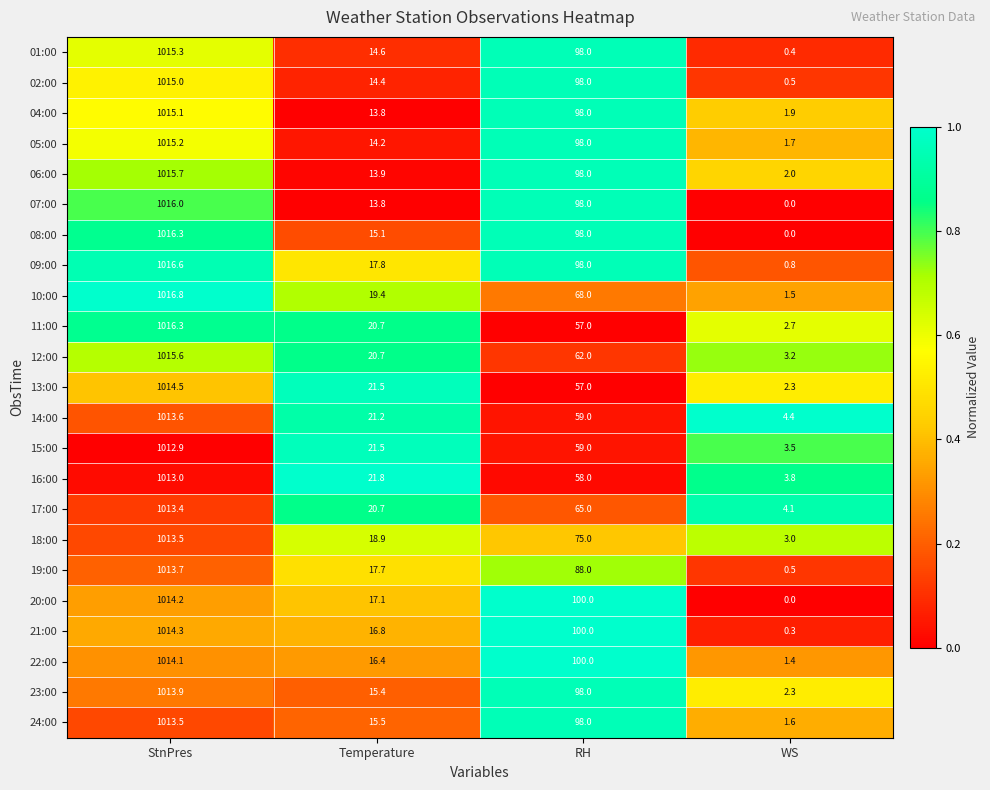

List the labels in order of 01:00 value, smallest first.

WS, Temperature, RH, StnPres